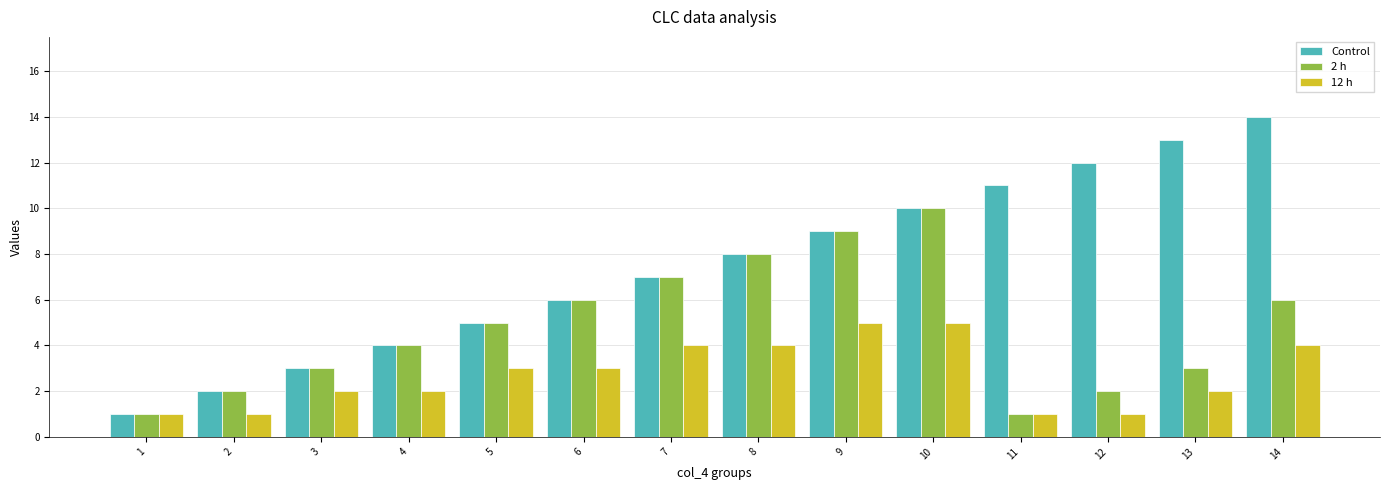

What is the greatest value displayed?

14